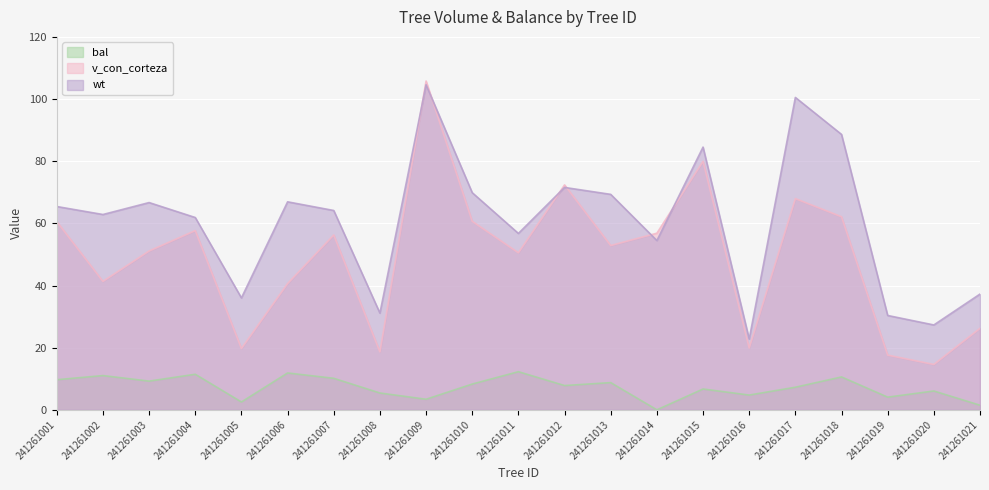

What is the approximate value of bal at 241261005?

2.5